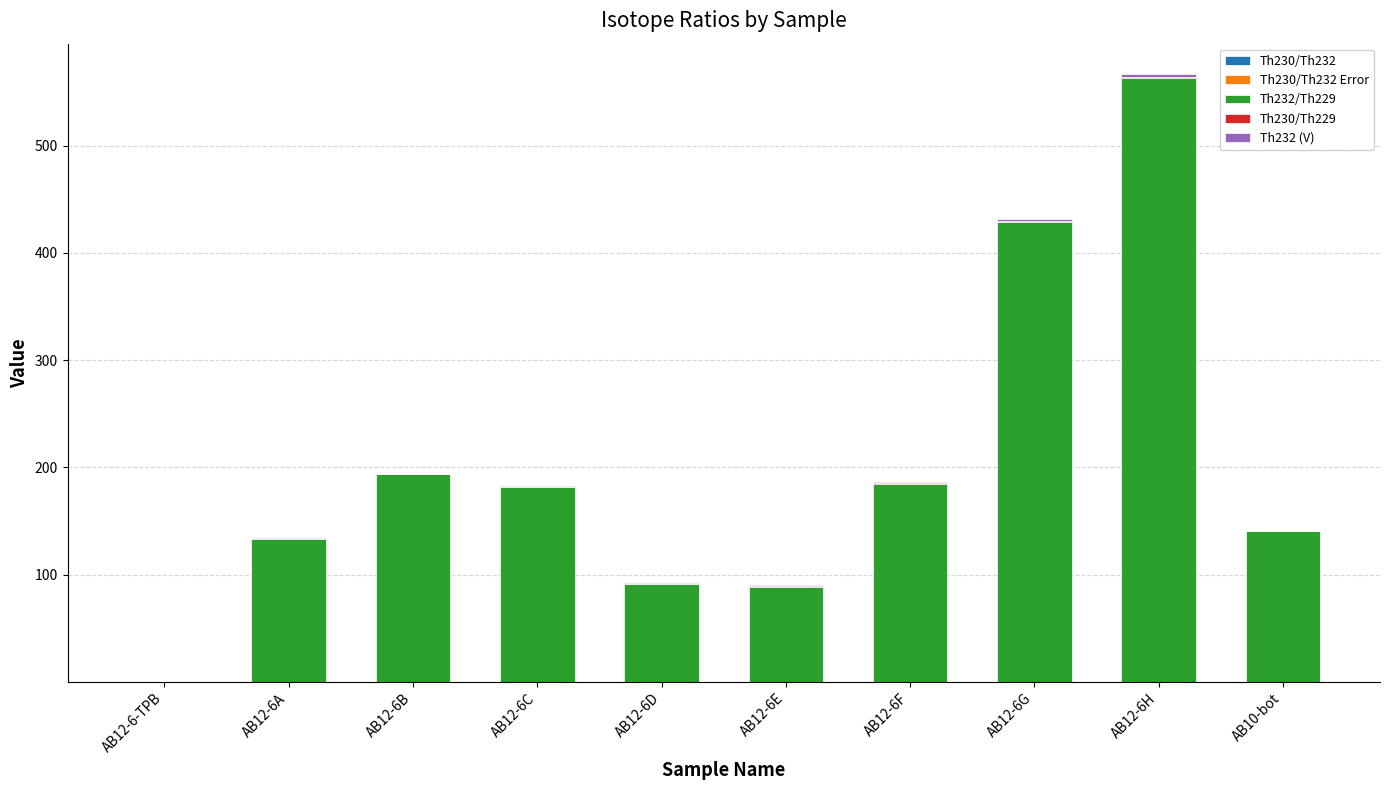

How many data points does each series have?

10